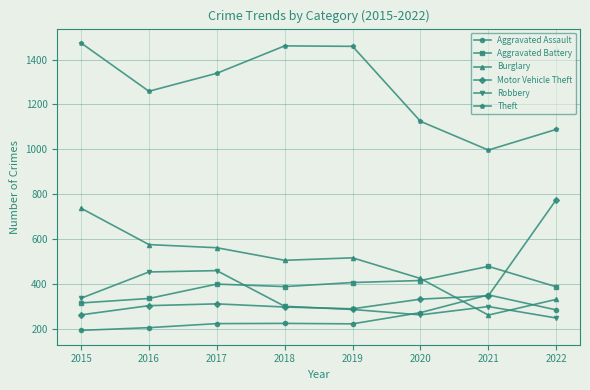

How many interior local peaks does the Motor Vehicle Theft series have?

1